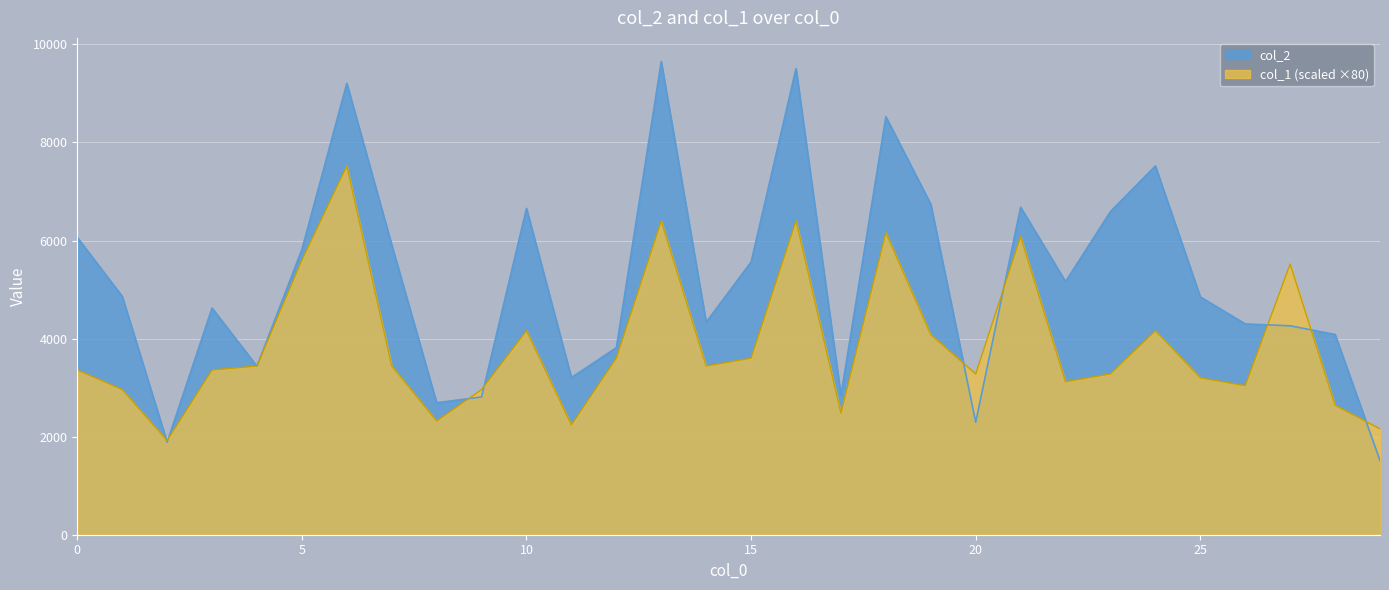

What is the sum of all col_1 values?

115920